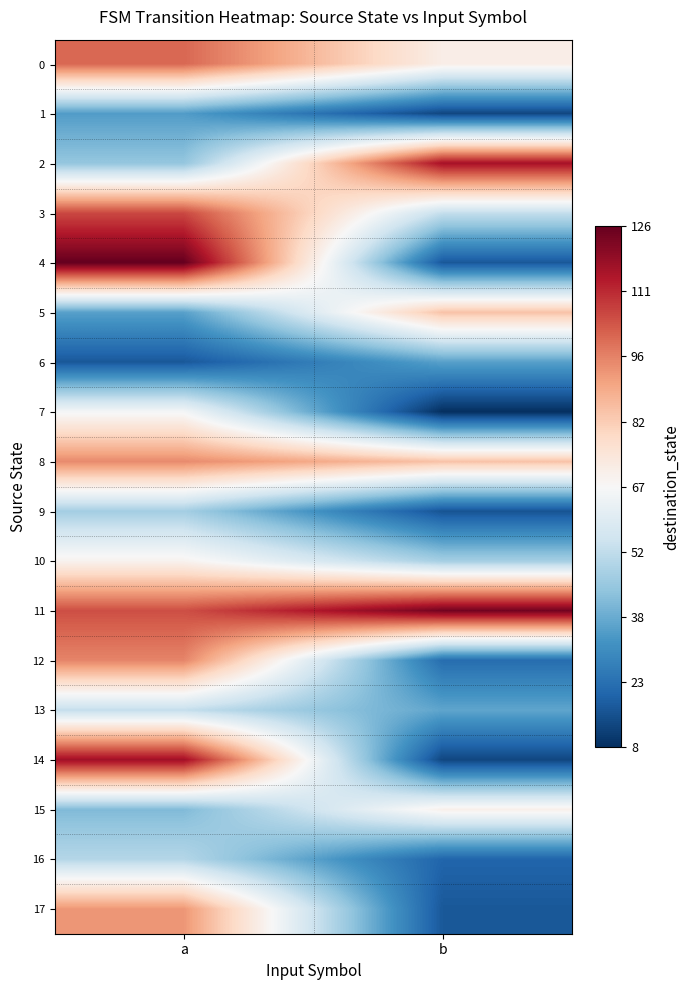

At how many categories does at least one series exceed 82?

2